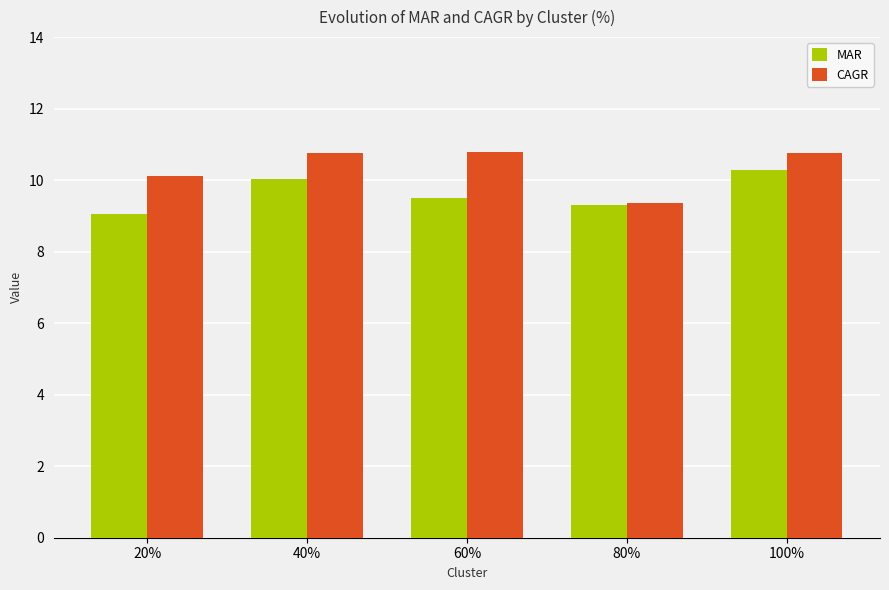

What is the value of the CAGR bar at the 3rd from the left?

10.8